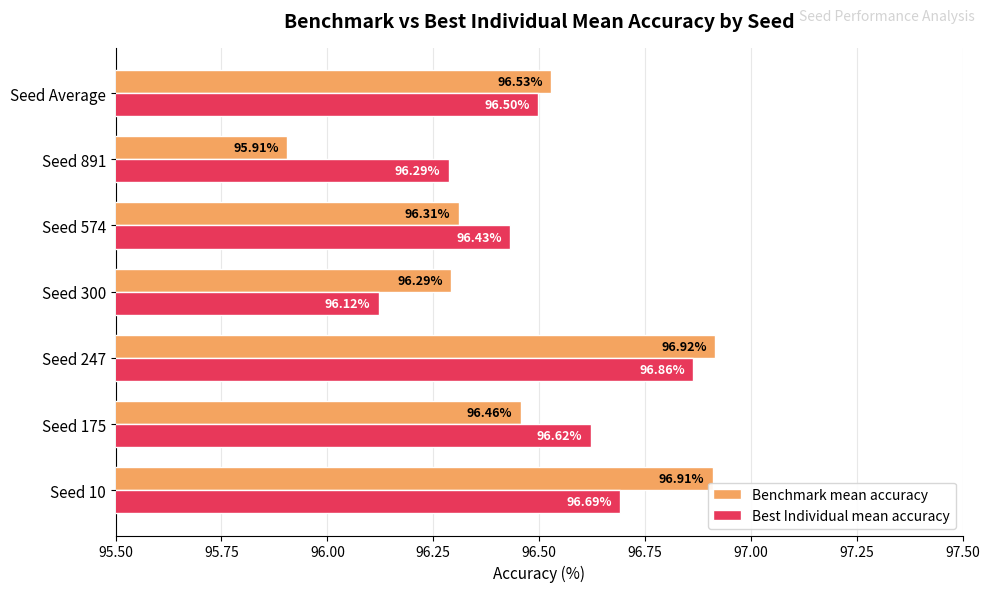

Count the number of data series in this chart.

2